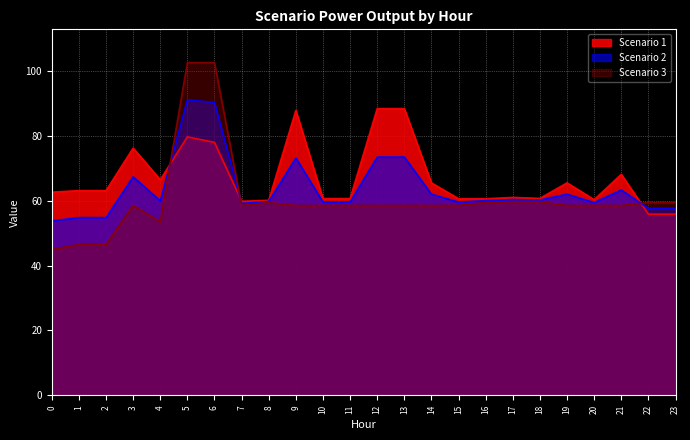

True or false: Scenario 3 and Scenario 1 cross at least once.

True